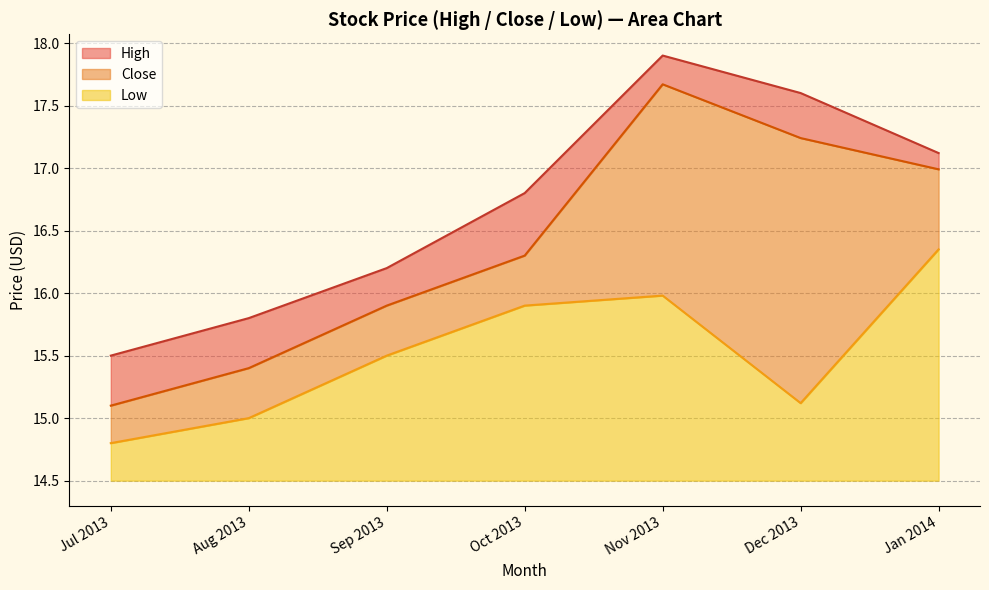

In High, how many points are higher than both neighbors (excluding endpoints)?

1